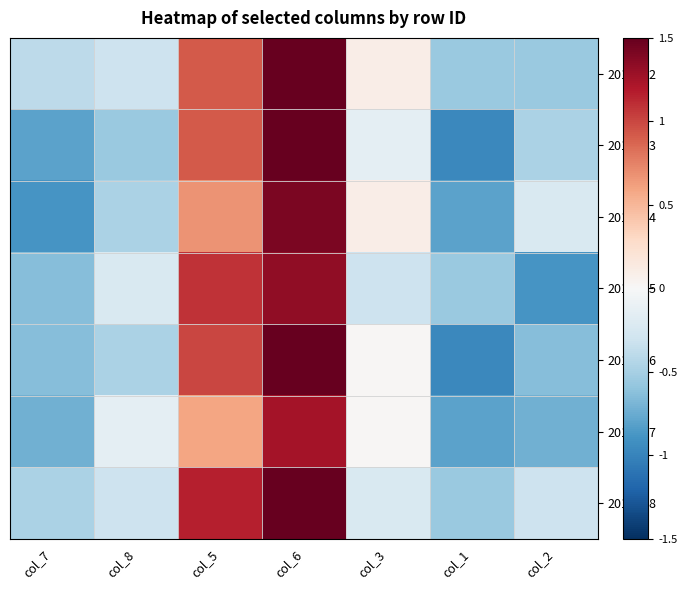

How many data points does each series have?

7